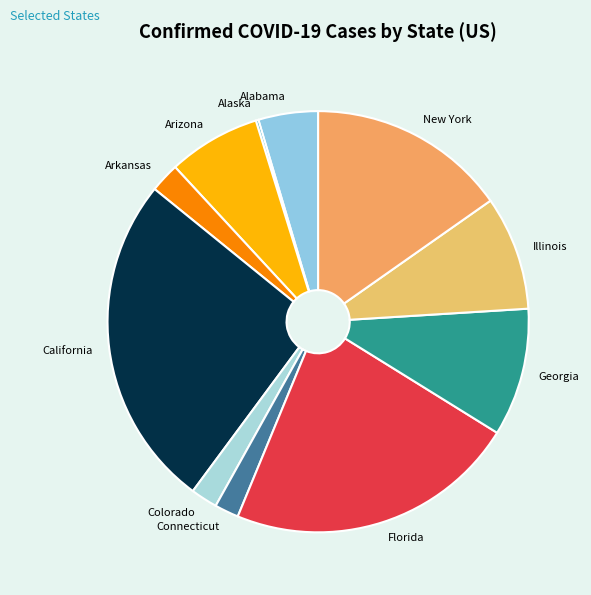

Is there a majority slice in this chart?

No